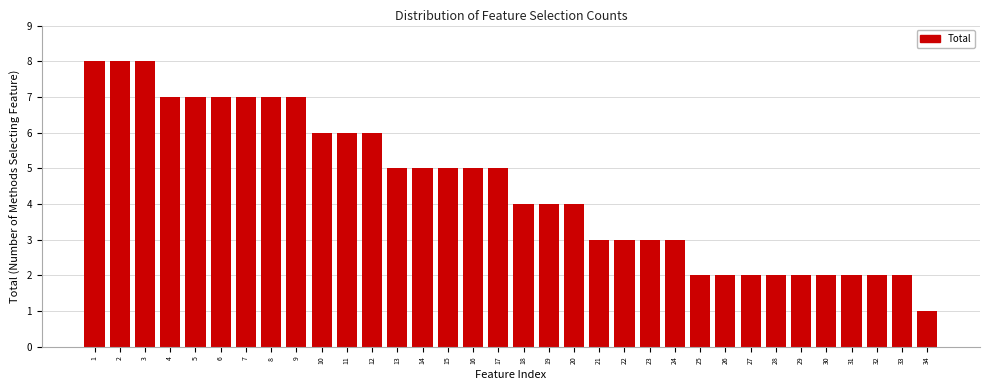

What is the greatest value displayed?

8